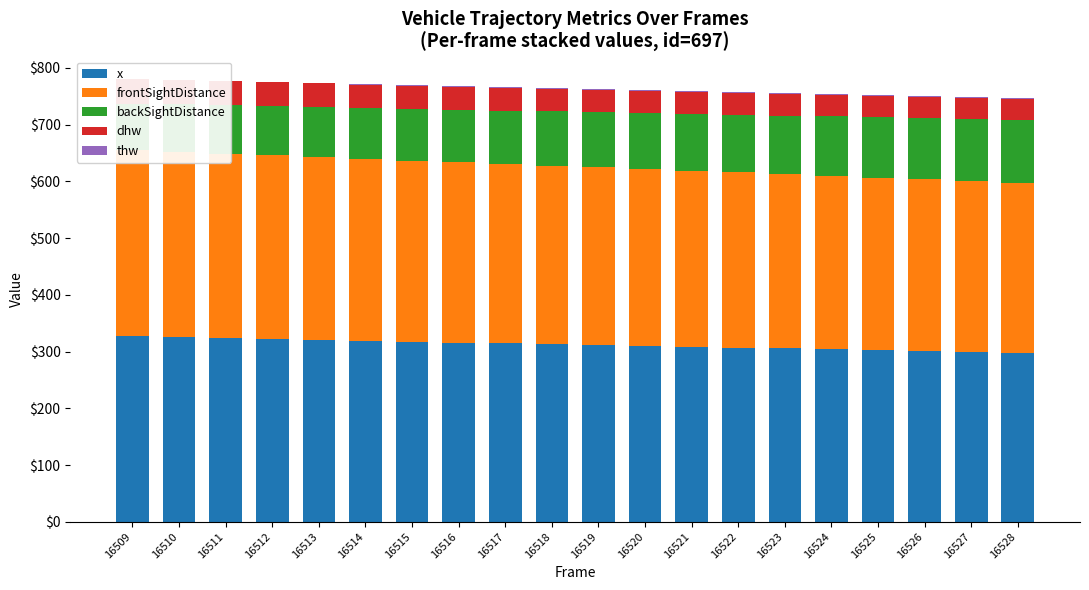

What is the difference between the maximum and second lowest values in the backSightDistance series?

27.0